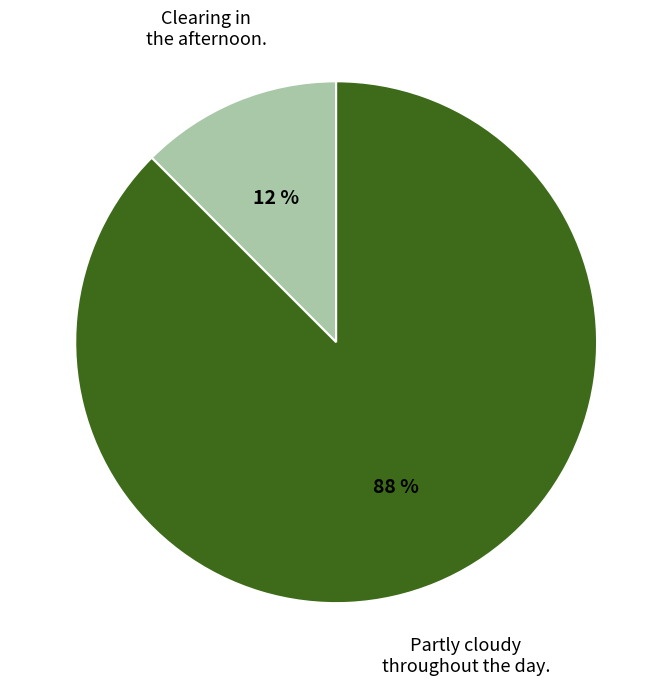

Is there a majority slice in this chart?

Yes